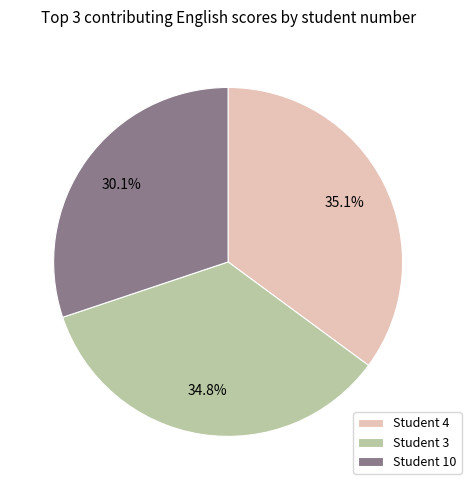

Which slice is the smallest?

Student 10